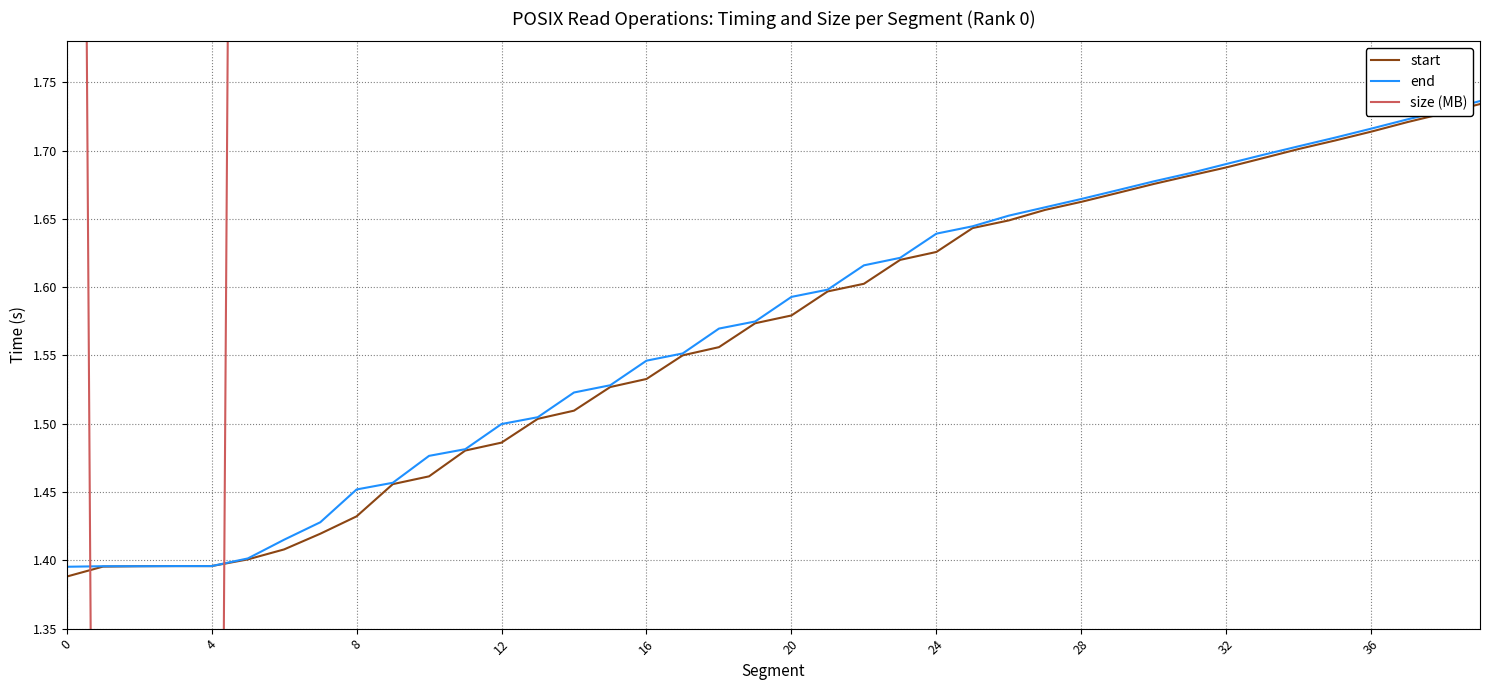

Count the end values in the range 1 to 2.

40